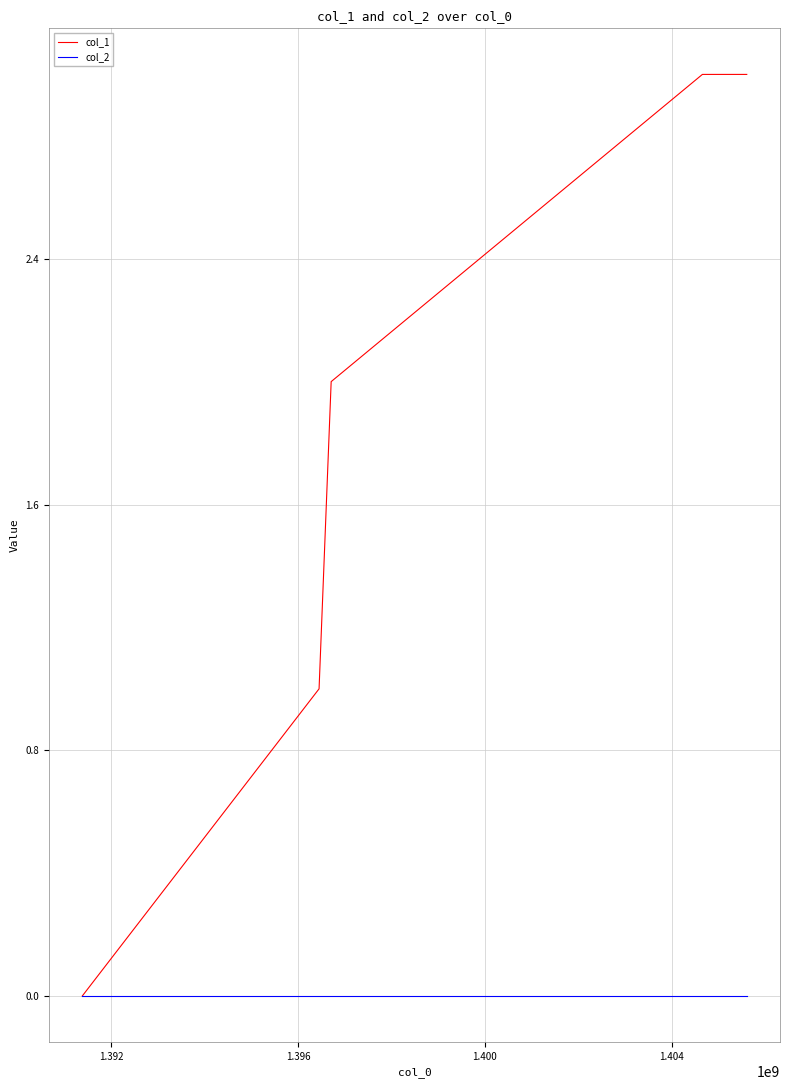

How many lines are shown in the chart?

2